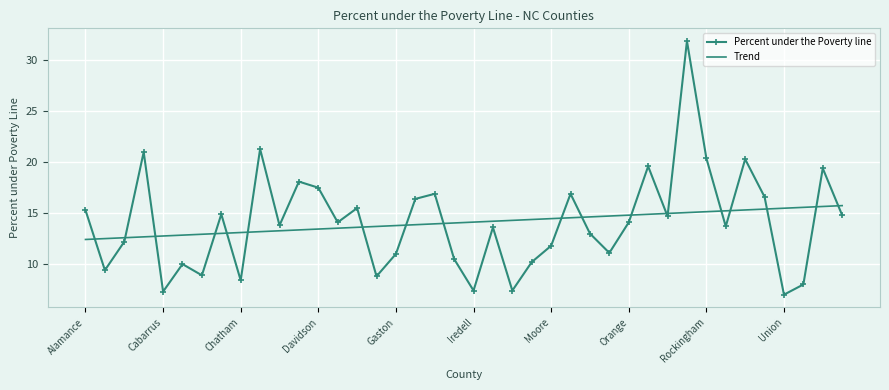

What is the lowest value of the Percent under the Poverty line series?

7.0